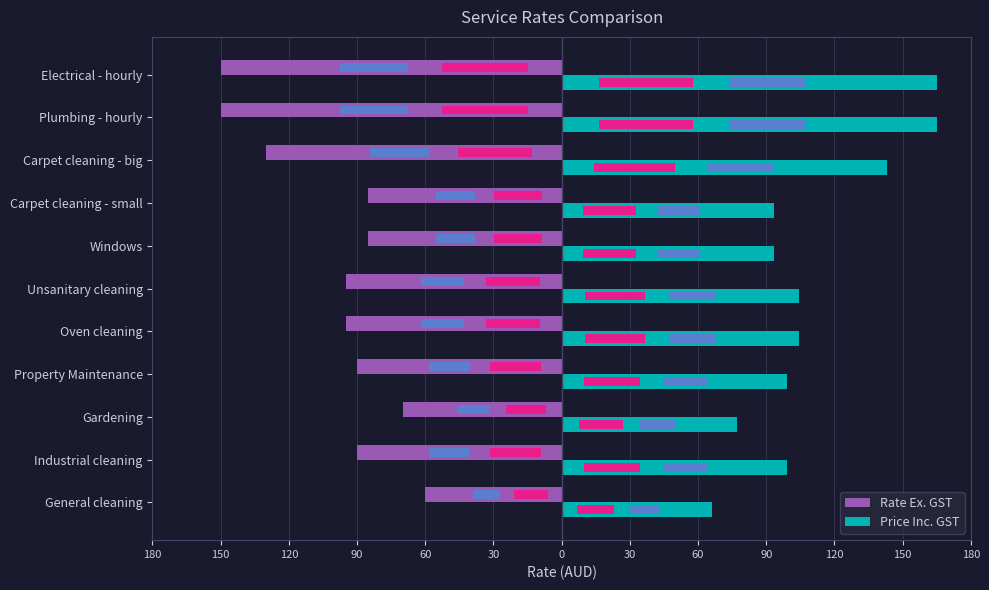

What is the average value of the Price Inc. GST series?

110.0